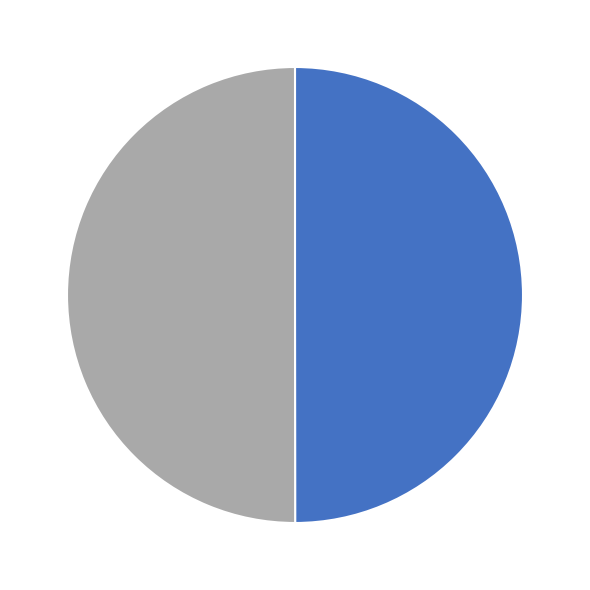

Count the number of slices in the pie.

2